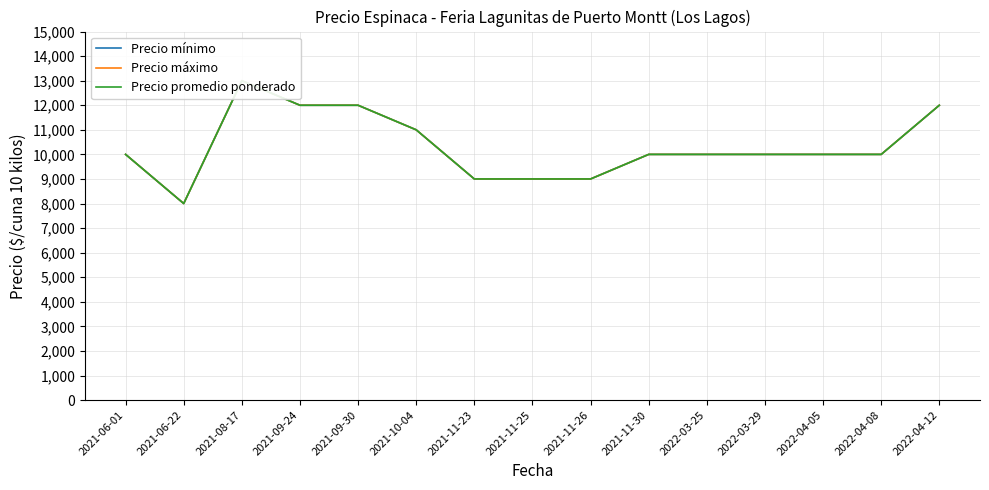

How many distinct data groups are displayed?

3